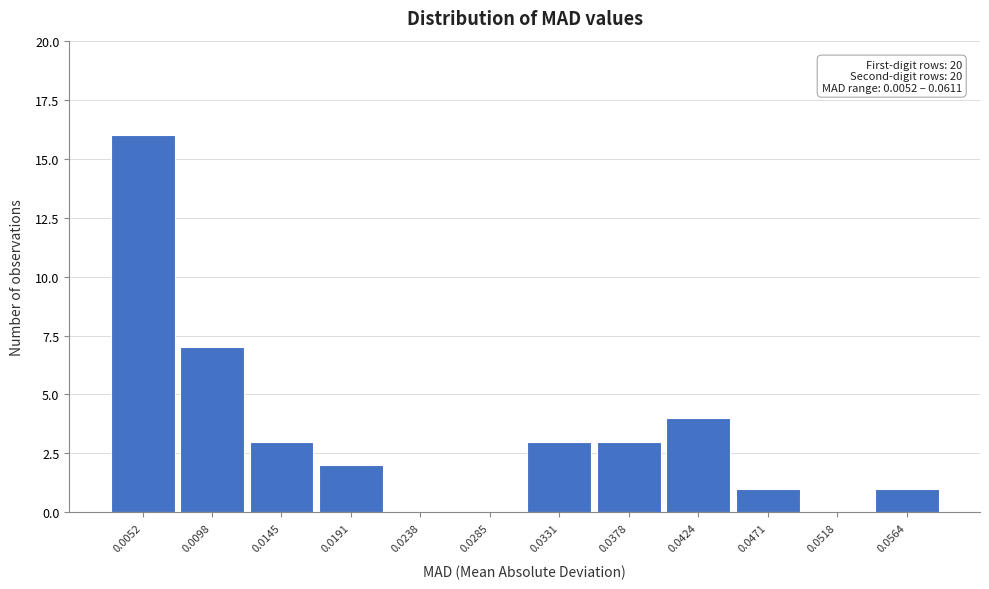

Reading right to left, list all the values displayed in this chart.

0.0564=1	0.0518=0	0.0471=1	0.0424=4	0.0378=3	0.0331=3	0.0285=0	0.0238=0	0.0191=2	0.0145=3	0.0098=7	0.0052=16